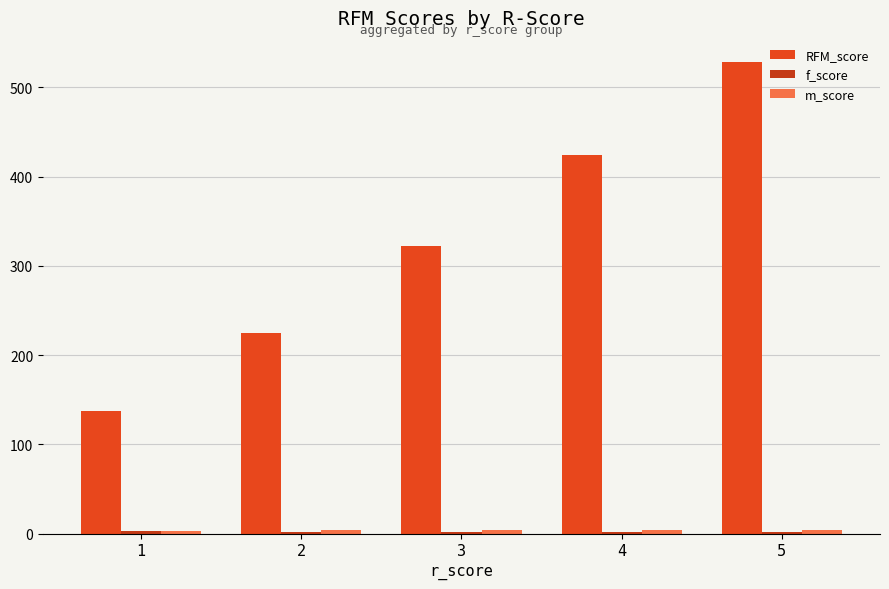

Which has a higher value, 4 or 2?

4